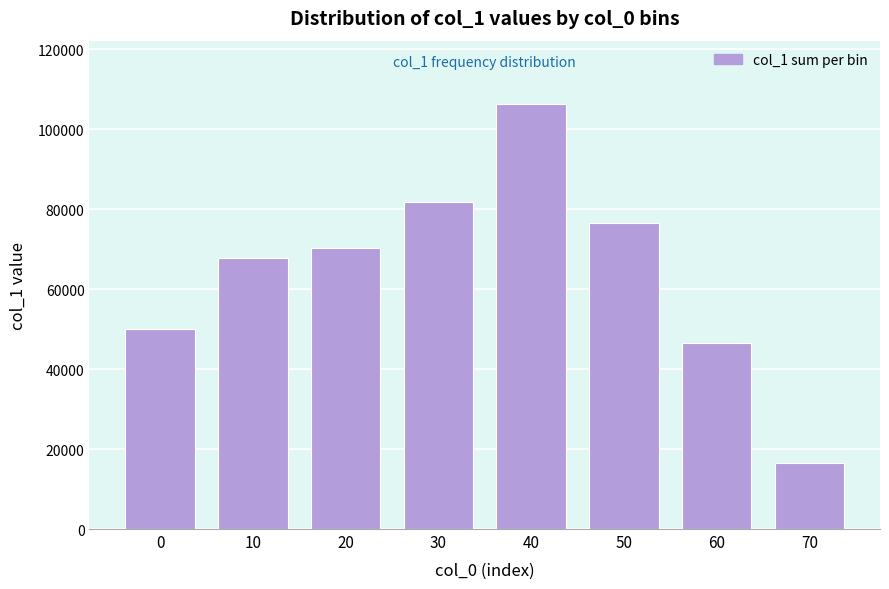

Reading left to right, what are all the values shown in this chart?

0=50107	10=67771	20=70223	30=81898	40=106250	50=76500	60=46500	70=16600